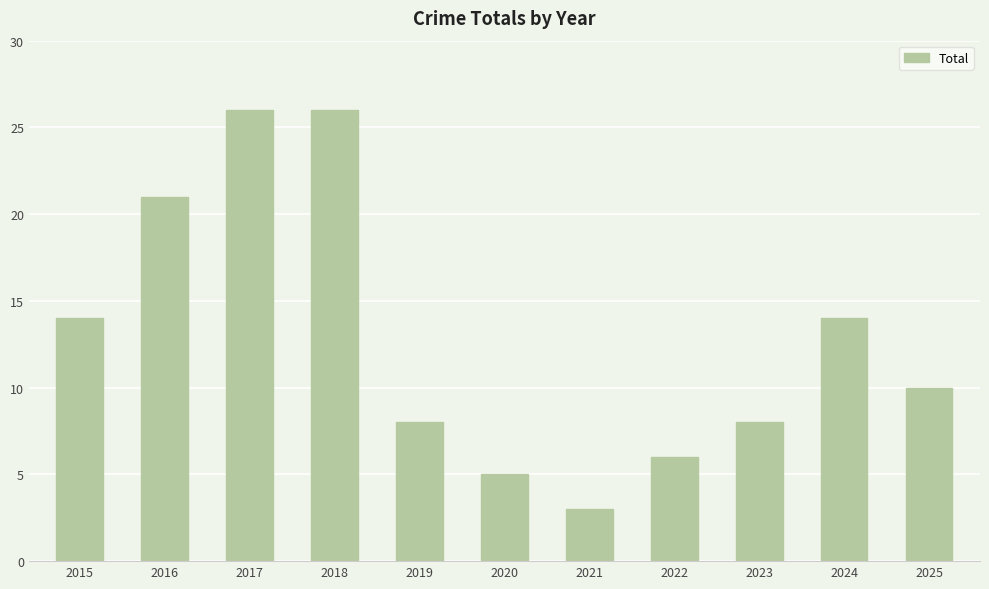

Are the bars horizontal?

No